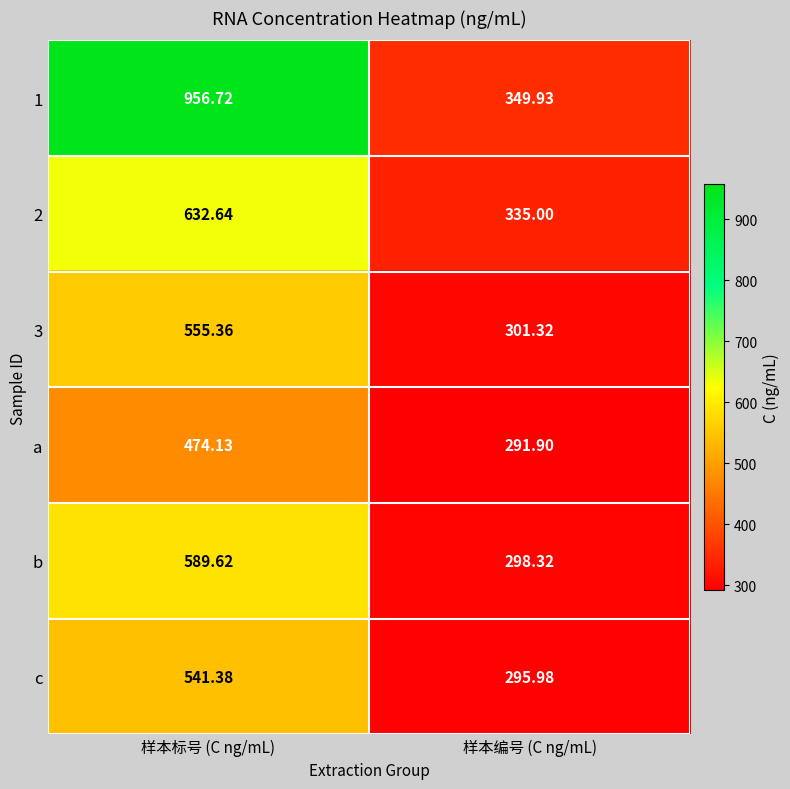

At which category is the sum across all series the highest?

样本标号 (C ng/mL)